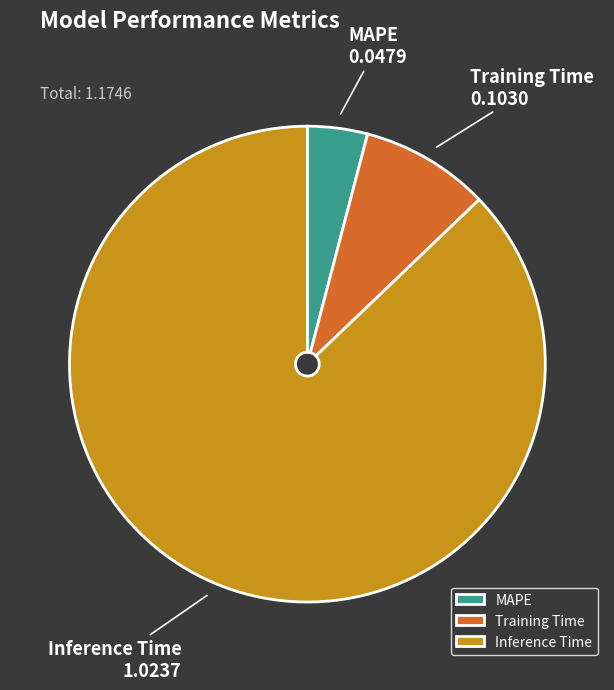

How many segments does this pie chart have?

3